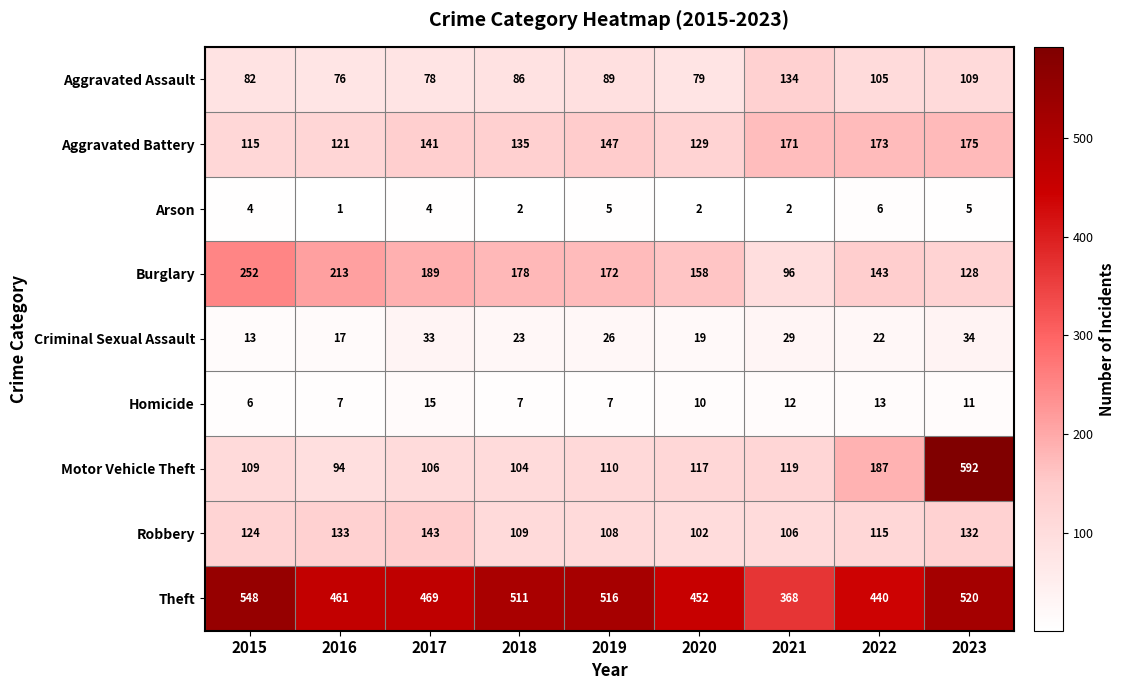

What is the sum of all Aggravated Battery values?

1307